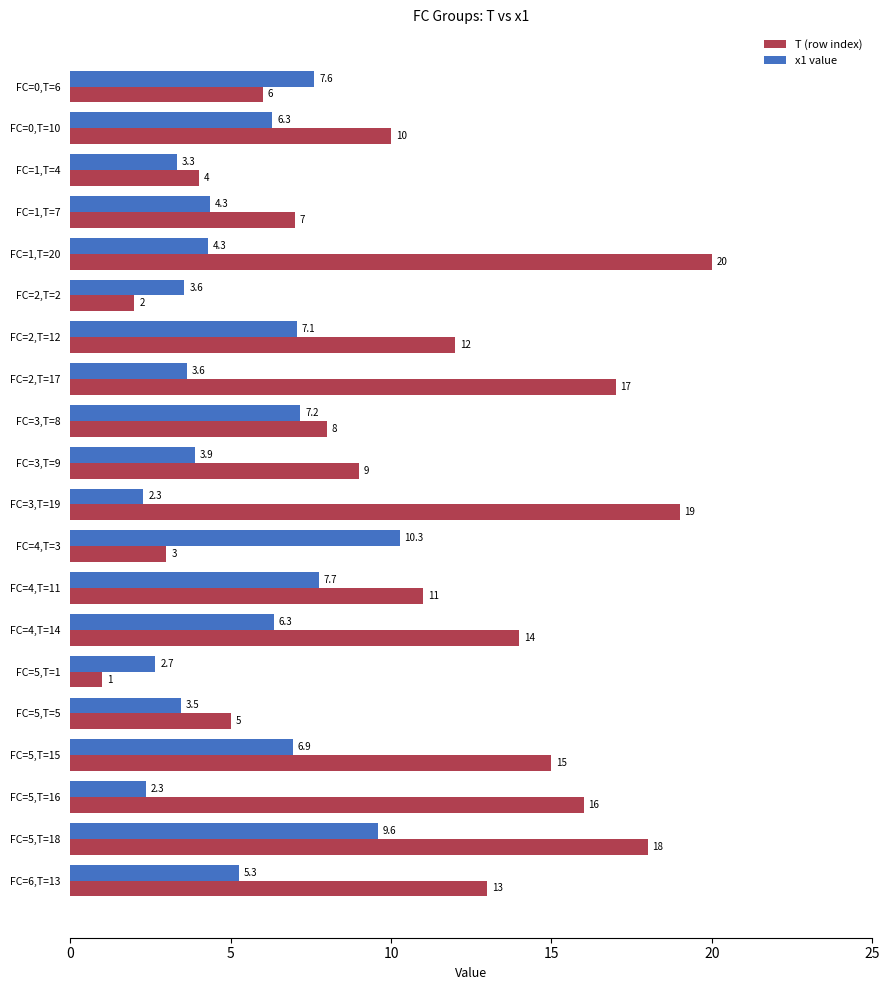

Rank the series by their maximum value, from highest to lowest.

T (row index), x1 value